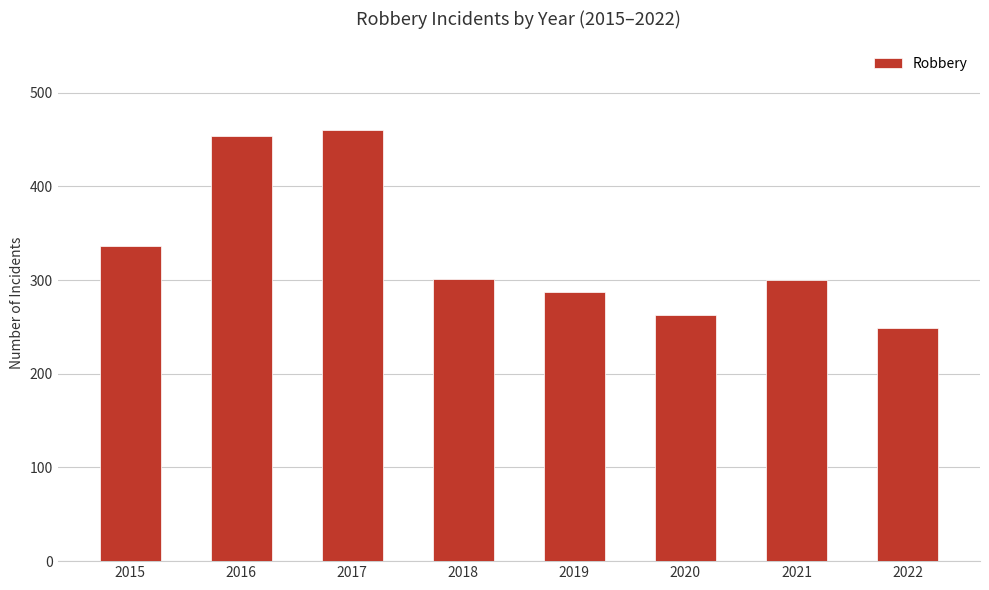

What is the smallest value displayed?

249